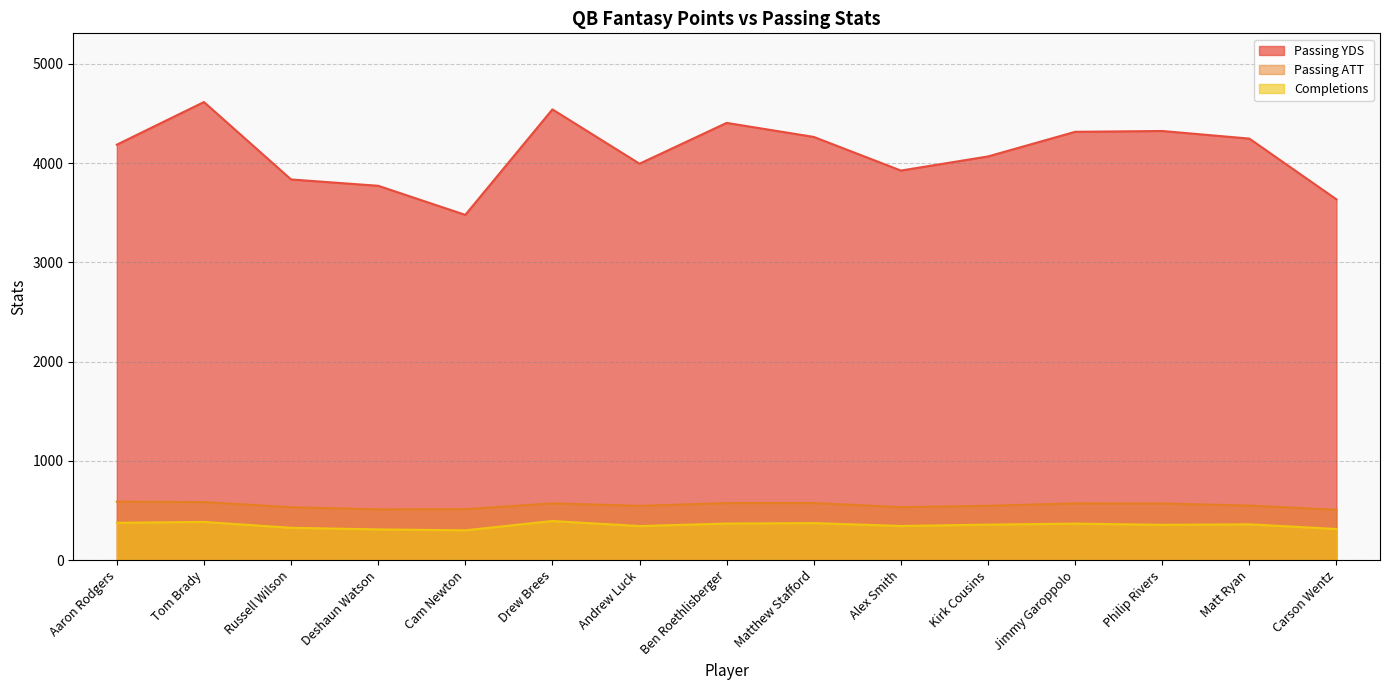

What is the value of the Completions point at the 13th from the left?

355.1